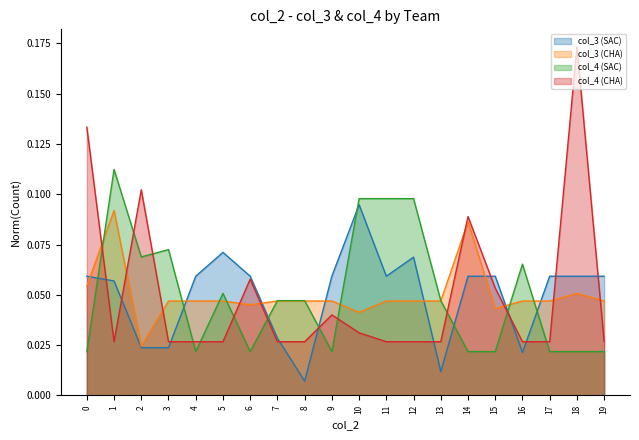

What is the total value across all series at 18?

0.3